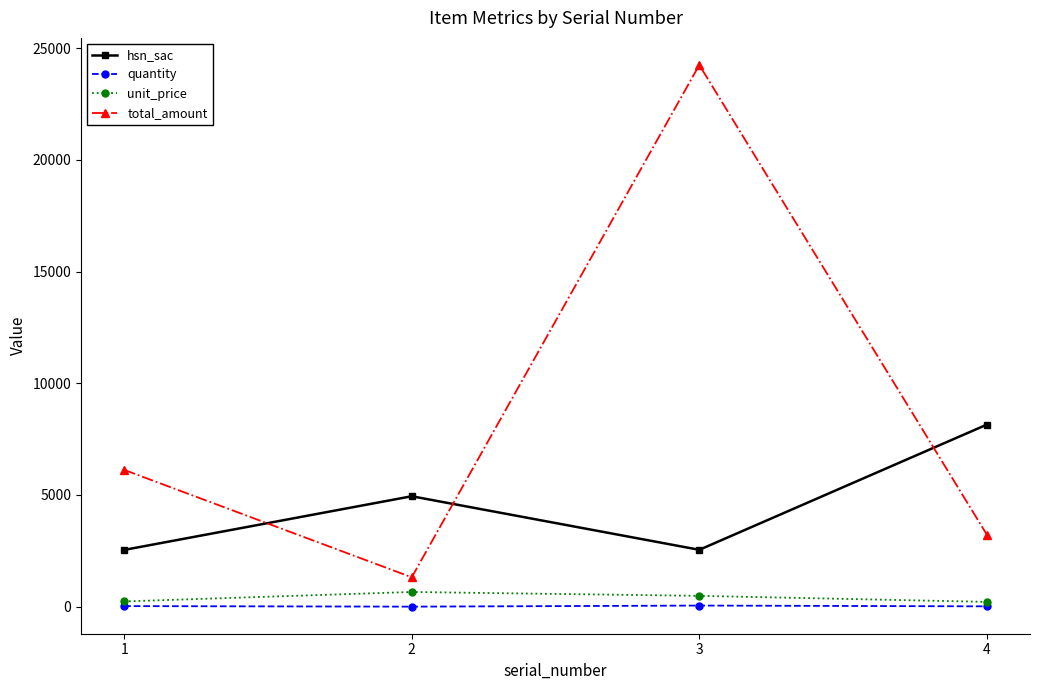

Does the chart have visible grid lines?

No